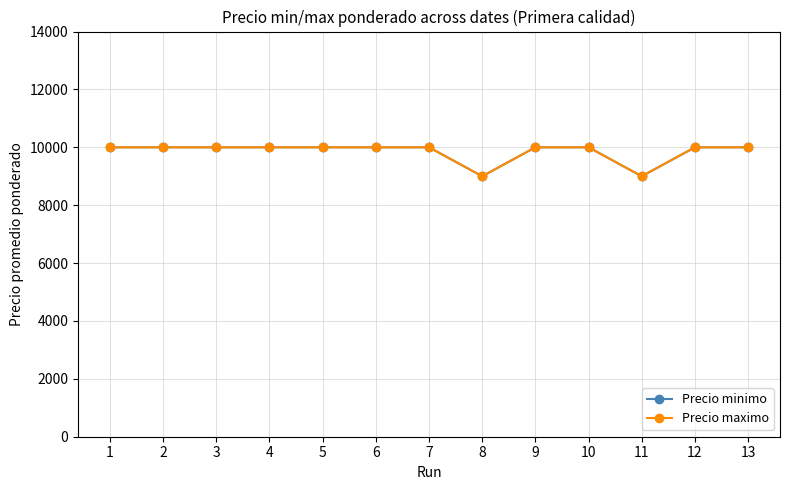

What is the difference between the second highest and second lowest values in the Precio maximo series?

1000